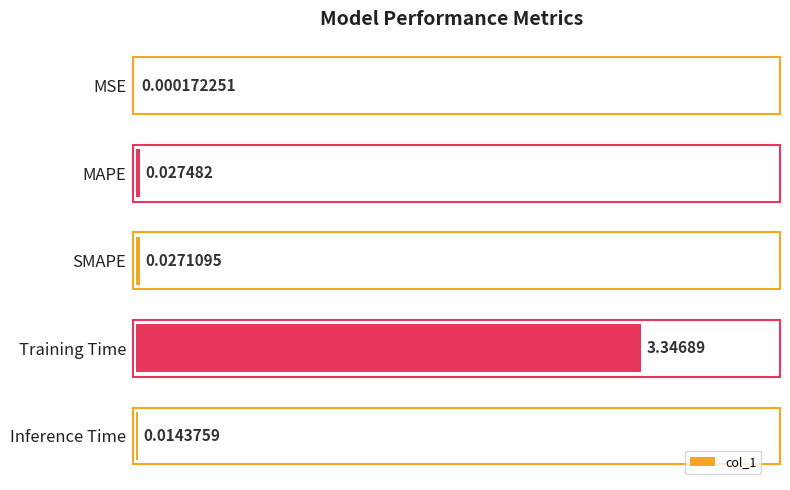

Which has a higher value, Inference Time or SMAPE?

SMAPE